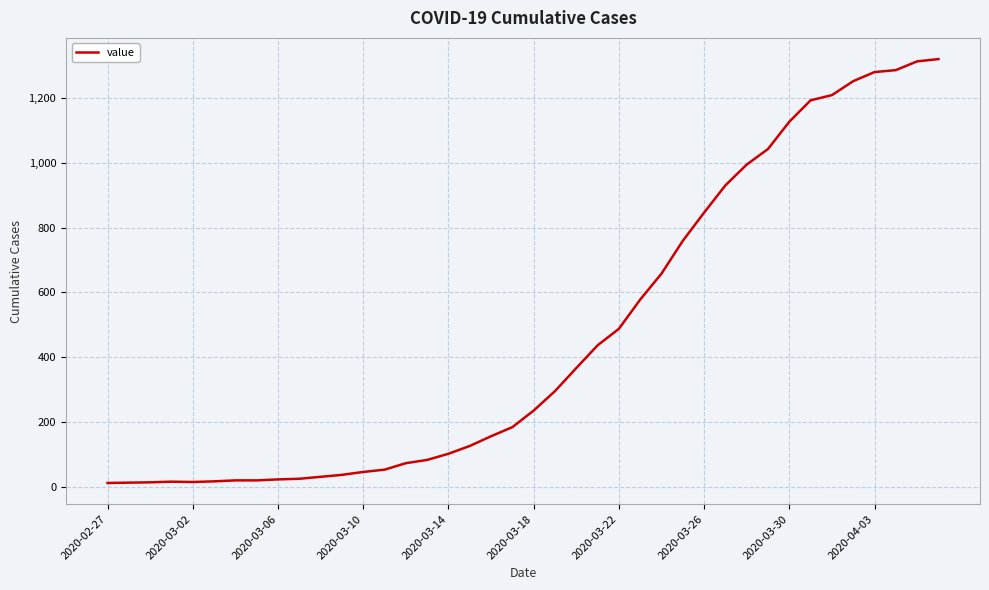

What is the greatest value displayed?

1319